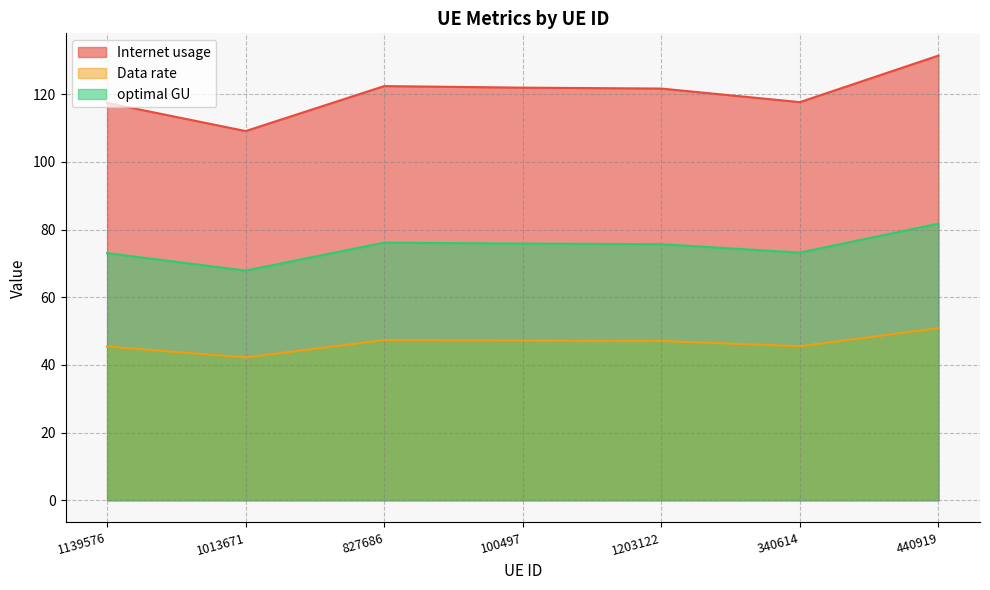

How many values in the Internet usage series exceed 121?

4